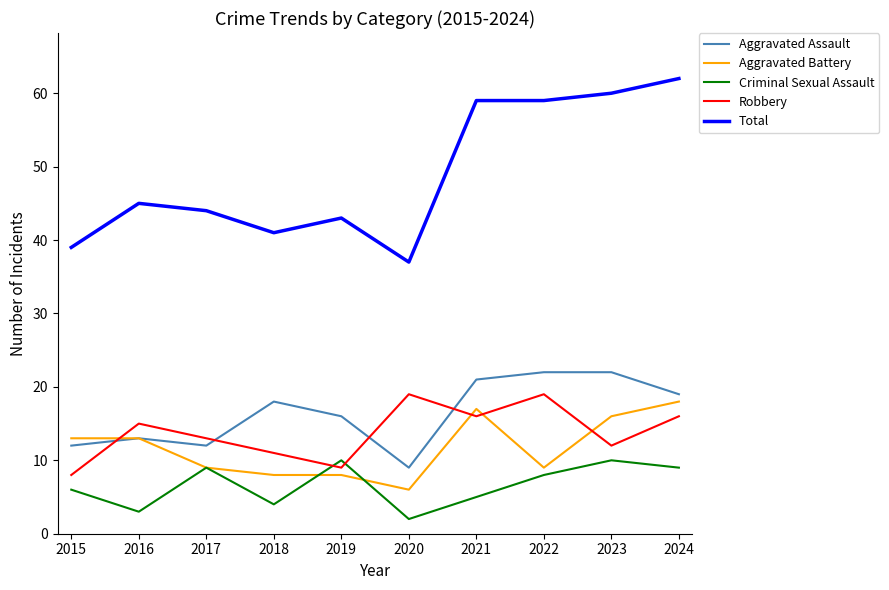

What is the difference between the highest and lowest values at 2023?

50